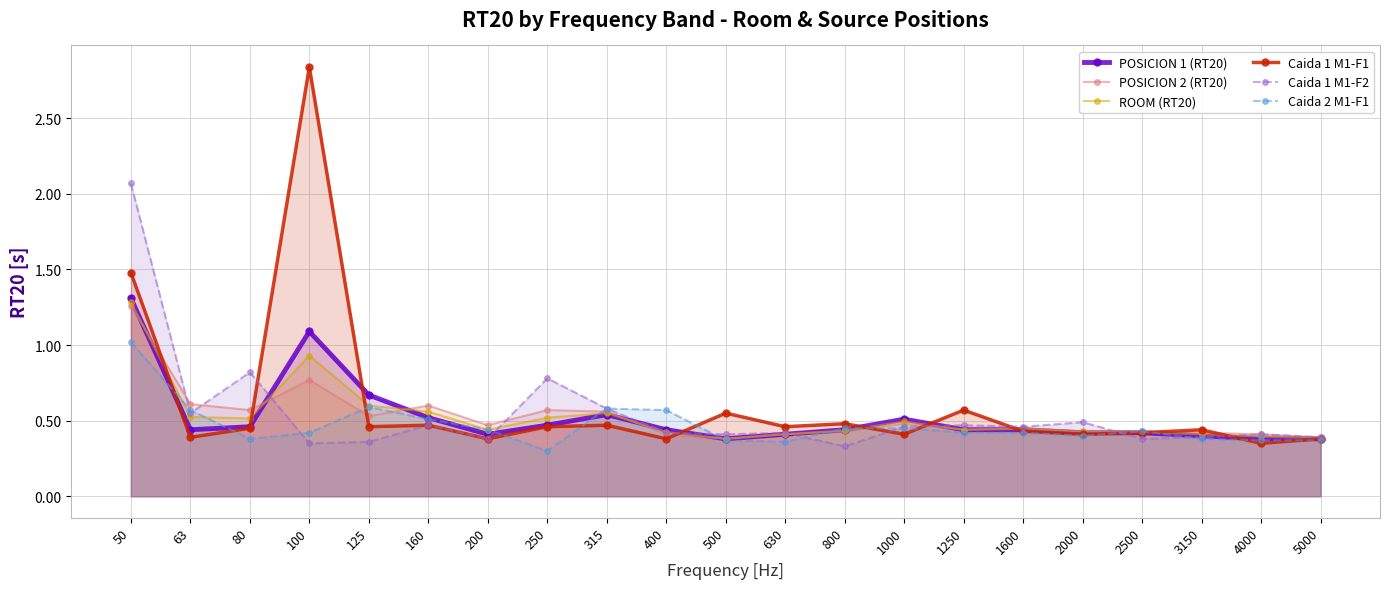

What is the difference between the second highest and second lowest values in the Caida 2 M1-F1 series?

0.2